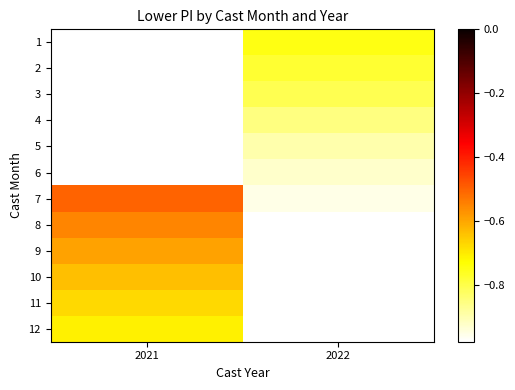

How many negative values does the row_4 series have?

1